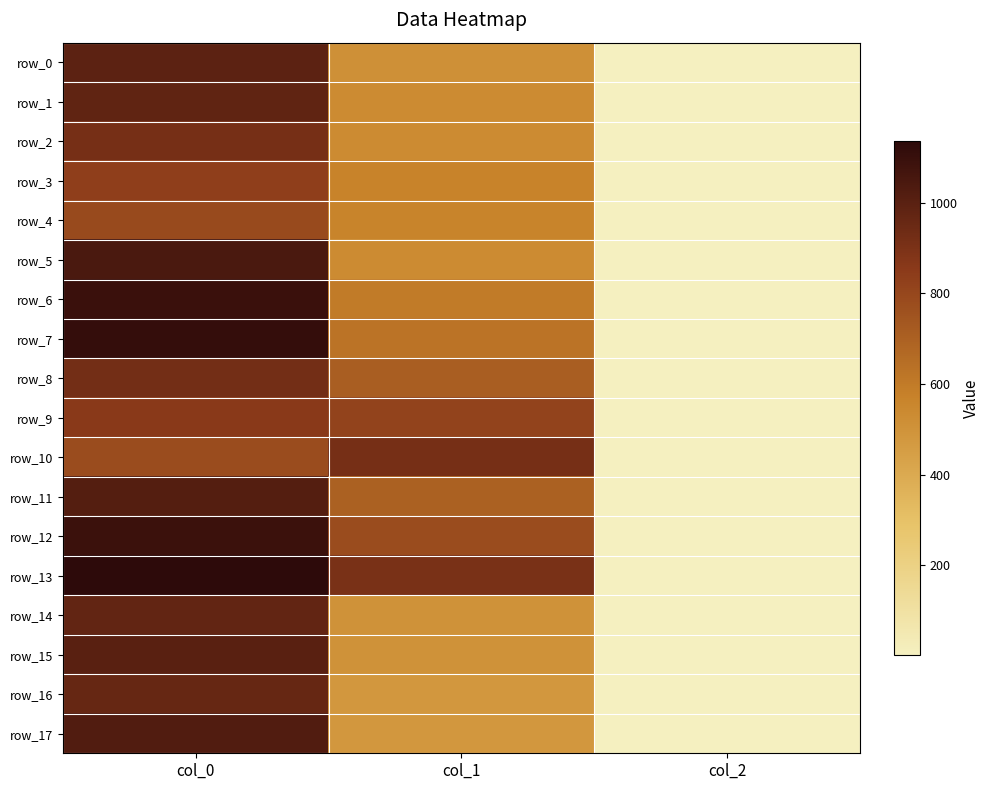

Between col_0 and col_1, which is larger?

col_0